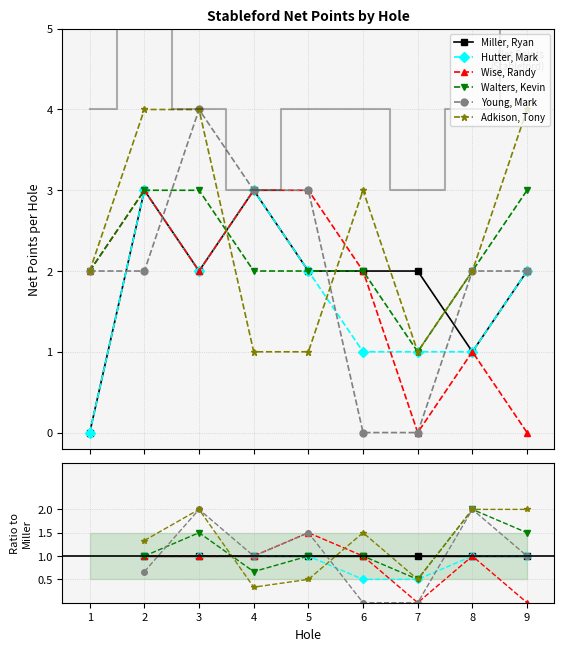

How many values in the Walters, Kevin series exceed 2?

3